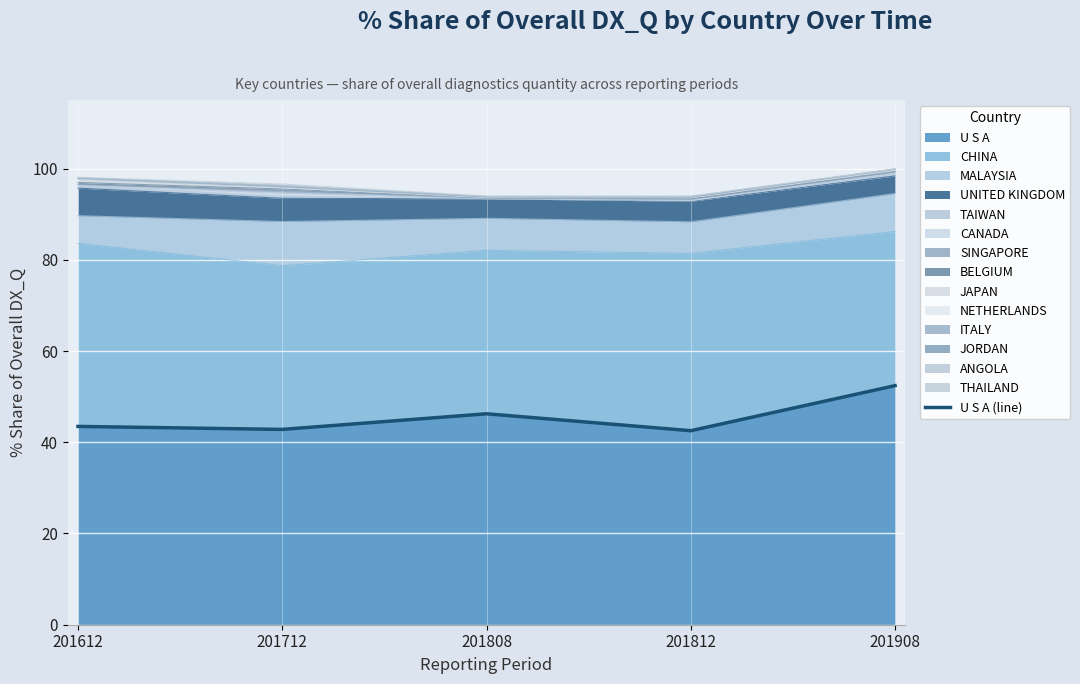

What is the difference between the second highest and minimum values?

3.7